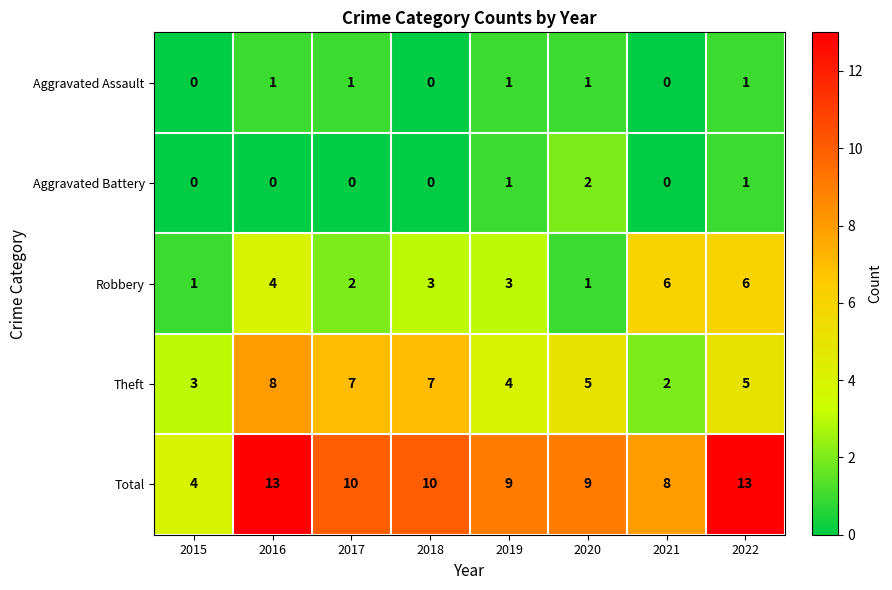

How many Aggravated Battery values are between 0 and 1?

7